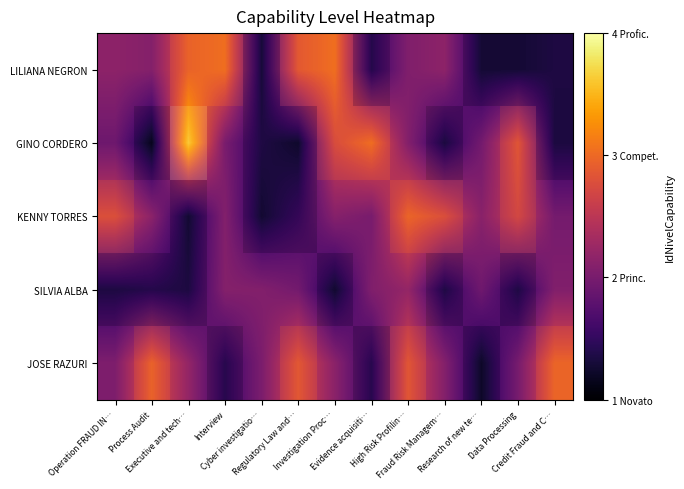

What is the difference between the maximum and second lowest values in the JOSE RAZURI series?

2.0